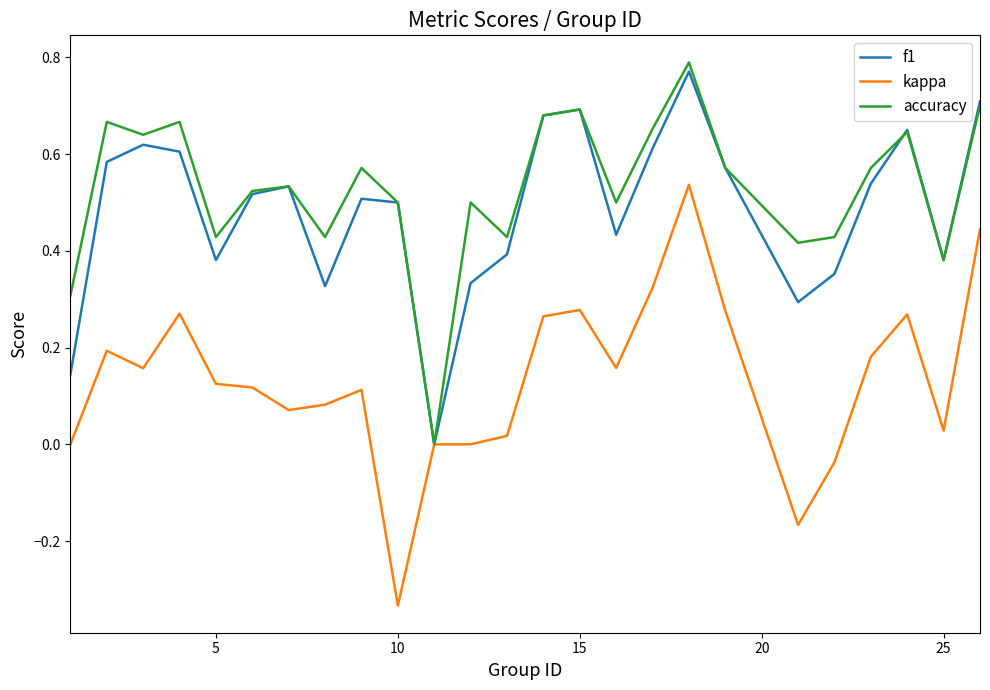

Which series has the widest spread of values?

kappa